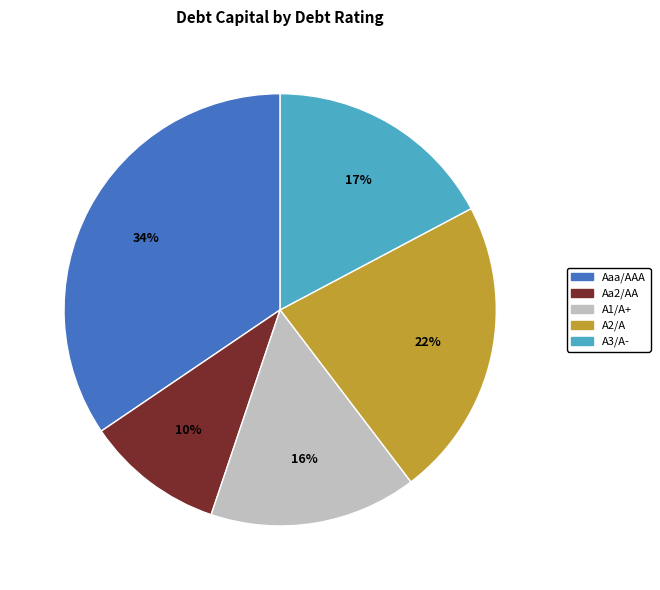

True or false: Aaa/AAA accounts for 41% of the total.

False